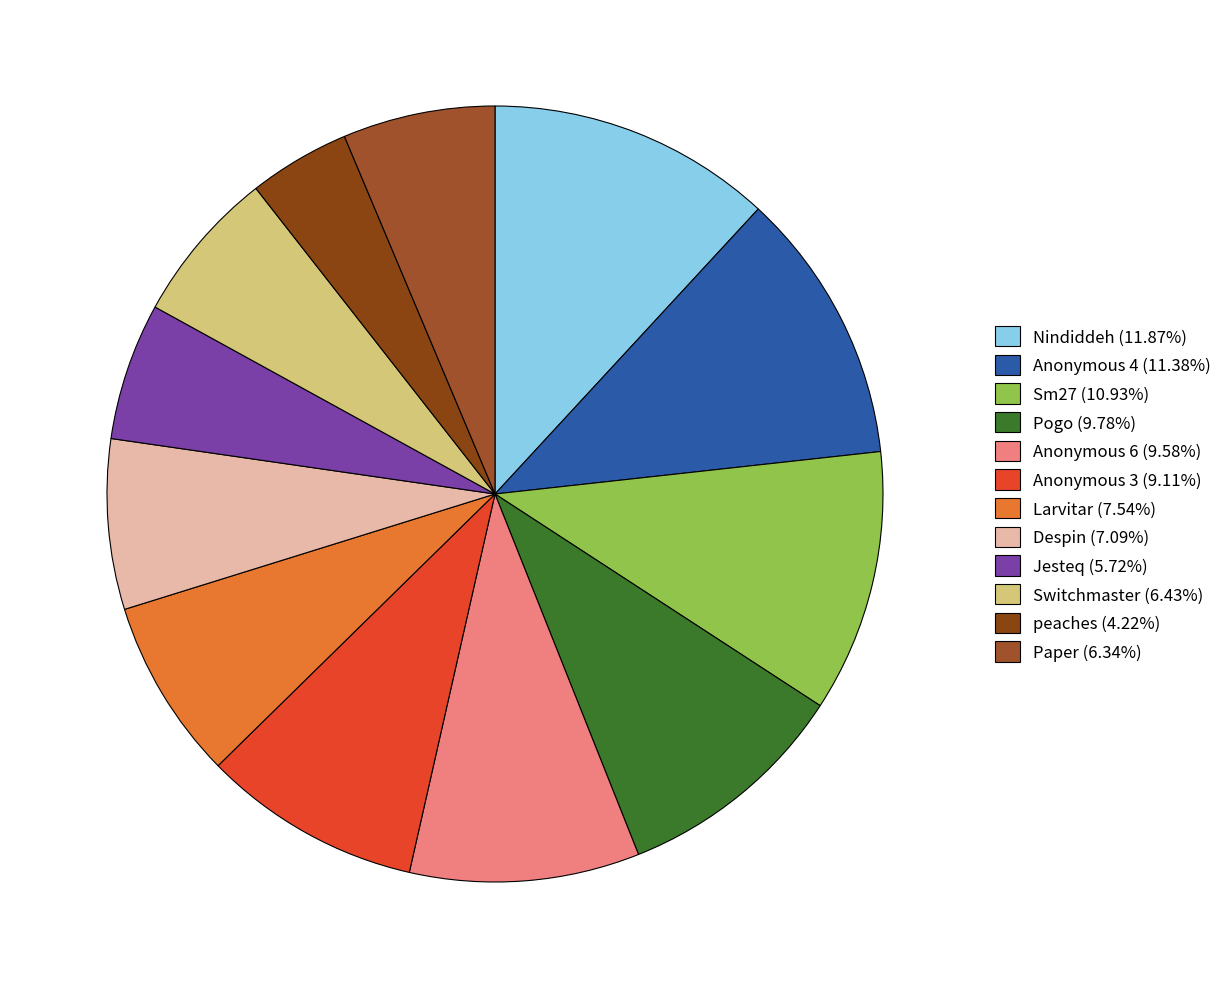

To the nearest percent, what is the combined percentage of Anonymous 3 and peaches?

13%